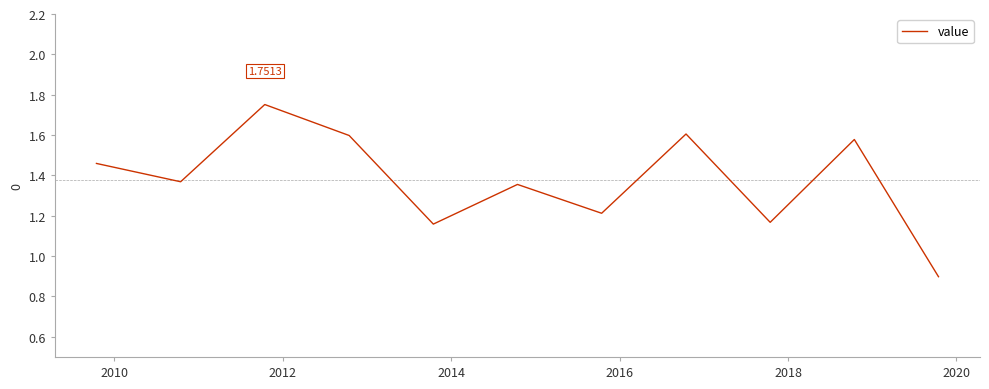

Count the values in the range 1 to 2.

10